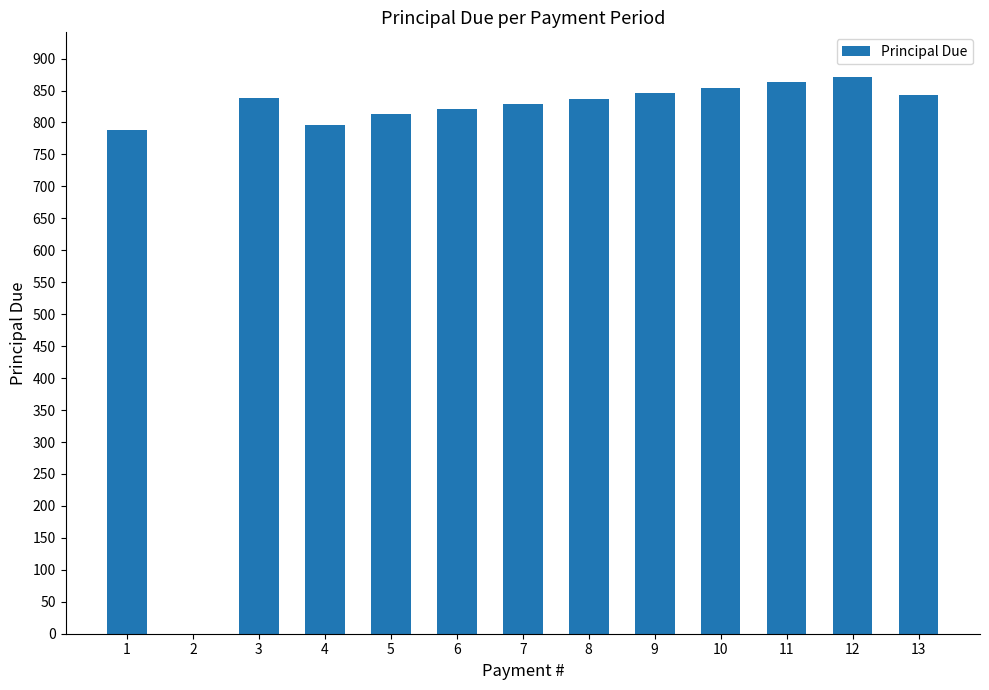

The value at 7 is 263.5. True or false?

False